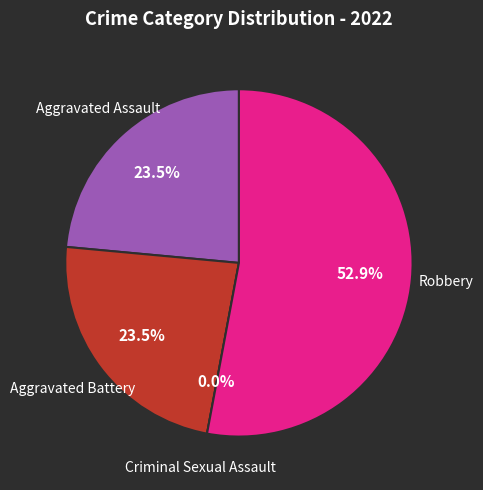

How many slices are in this pie chart?

4